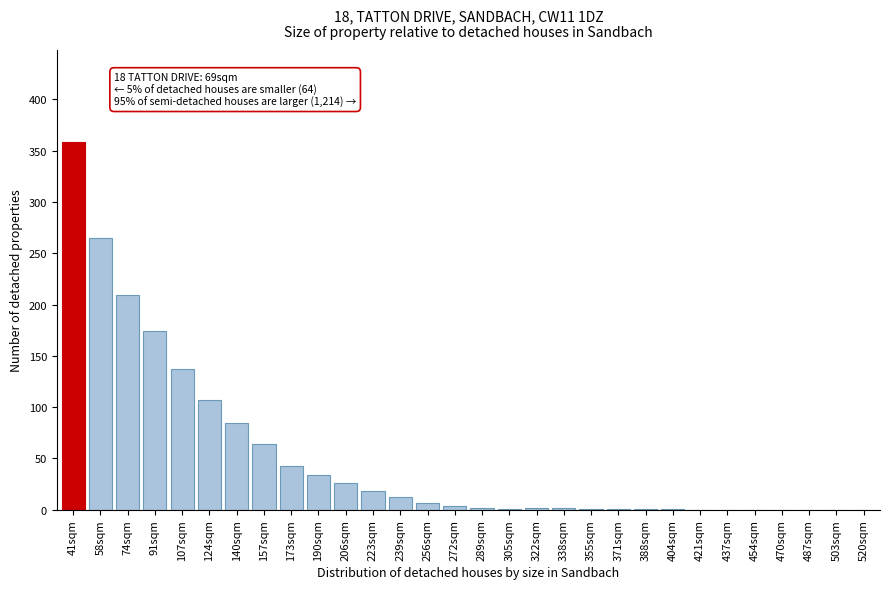

Between 74sqm and 223sqm, which is larger?

74sqm